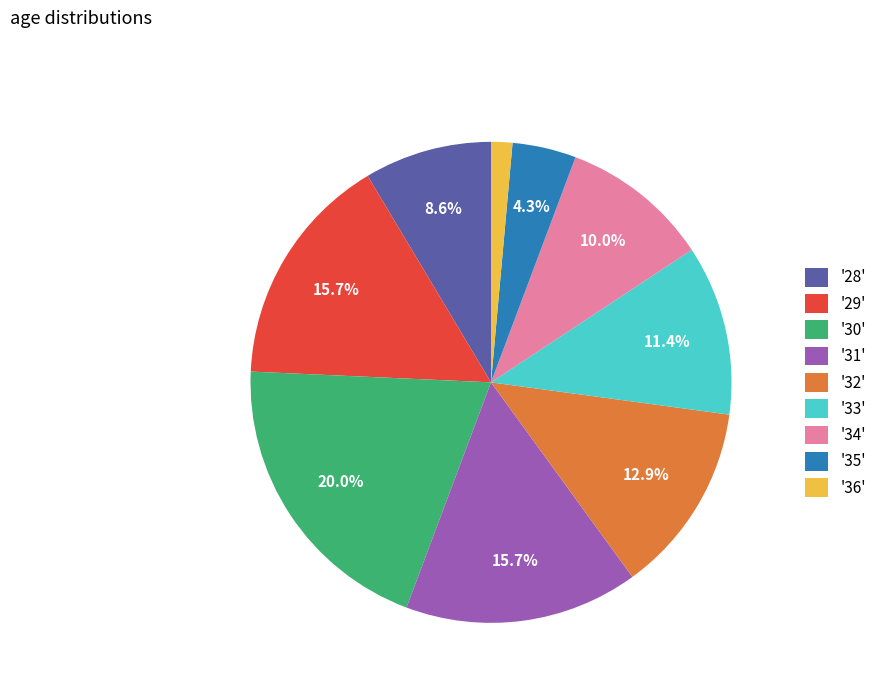

Which slice is the smallest?

'36'